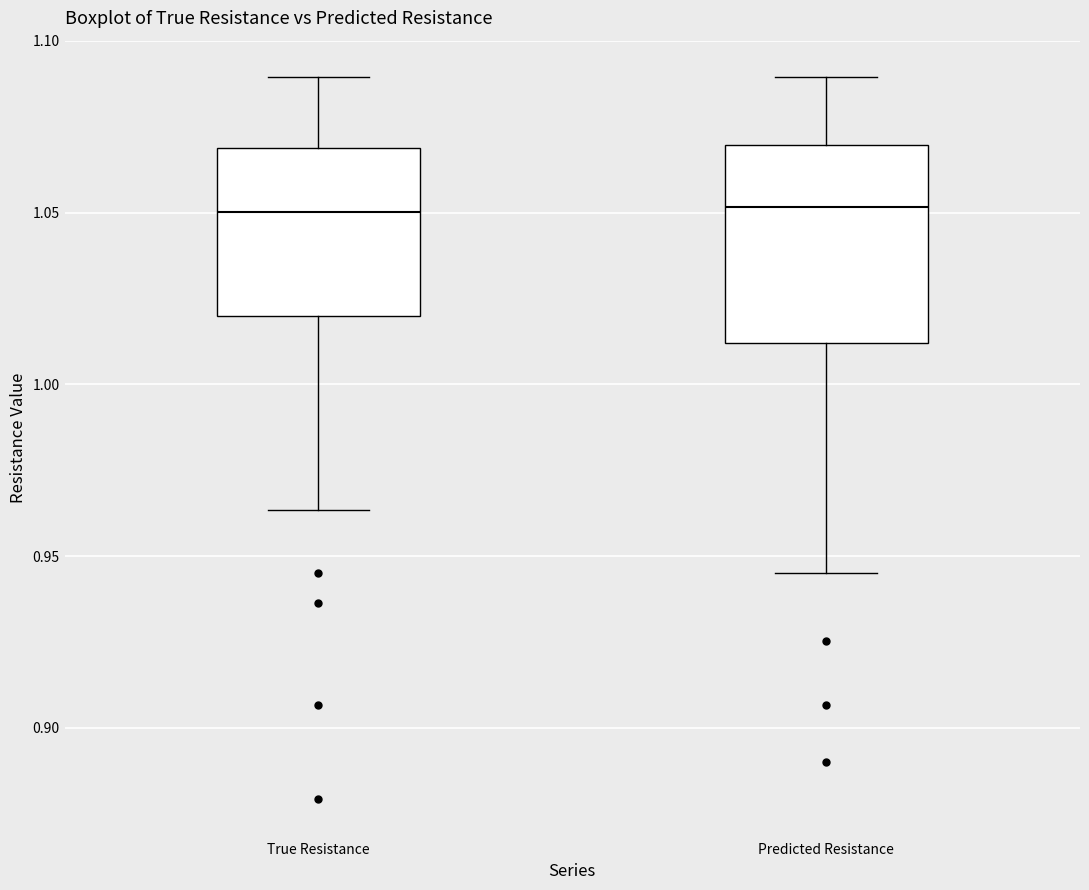

Comparing the boxes themselves (not the whiskers), which one is the tallest?

Predicted Resistance